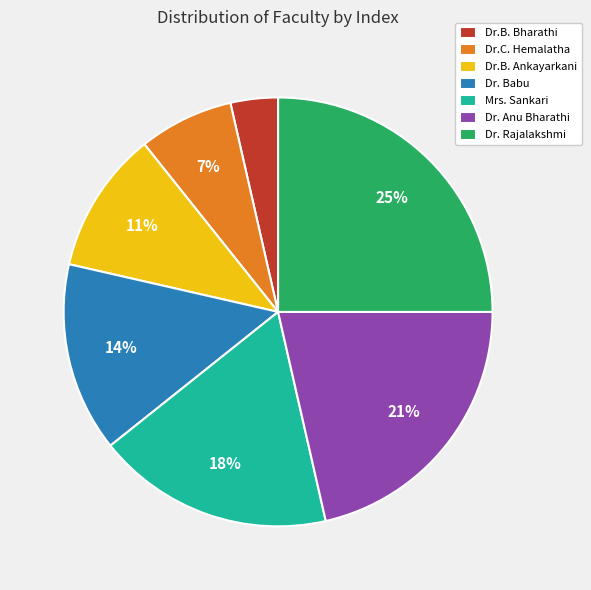

Does Dr.B. Ankayarkani account for over 50% of the chart?

No